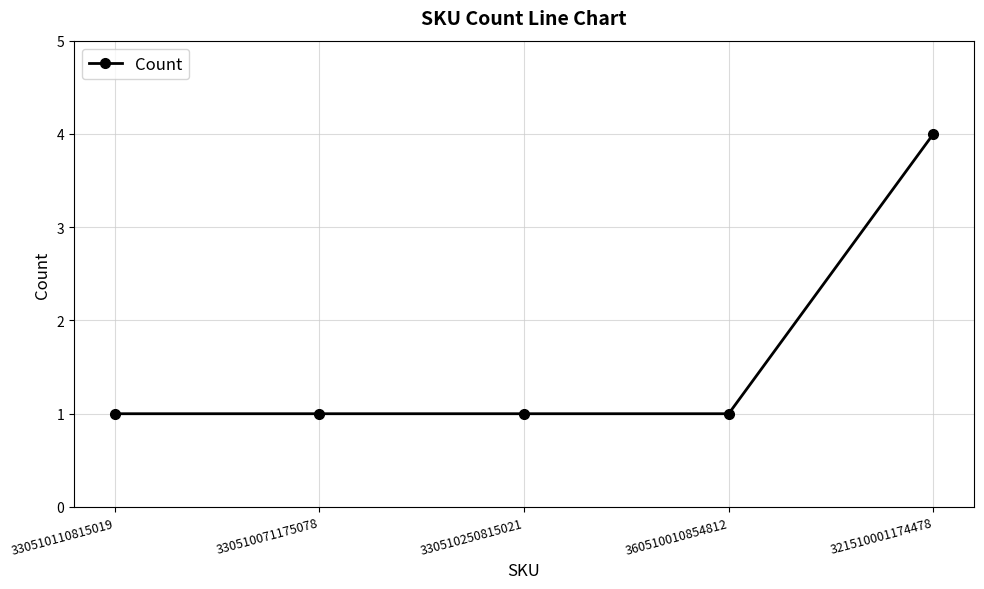

What is the greatest value displayed?

4